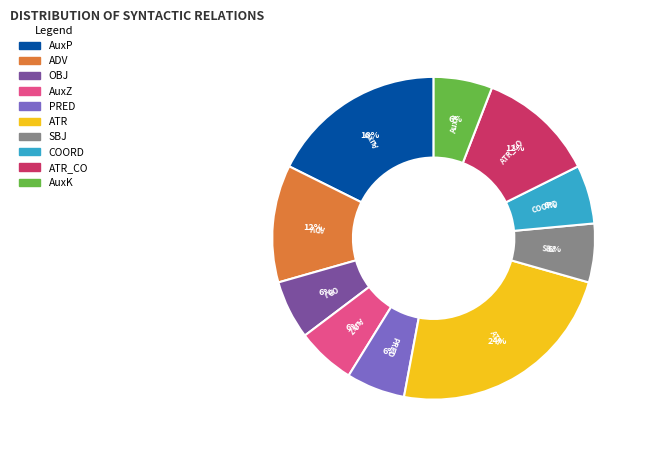

To the nearest percent, what is the difference between the largest and smallest slice percentages?

18%